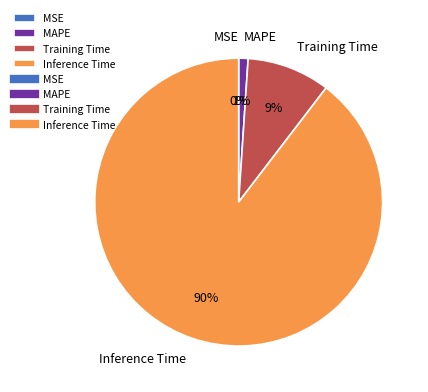

What percentage is the Inference Time slice, to the nearest percent?

90%